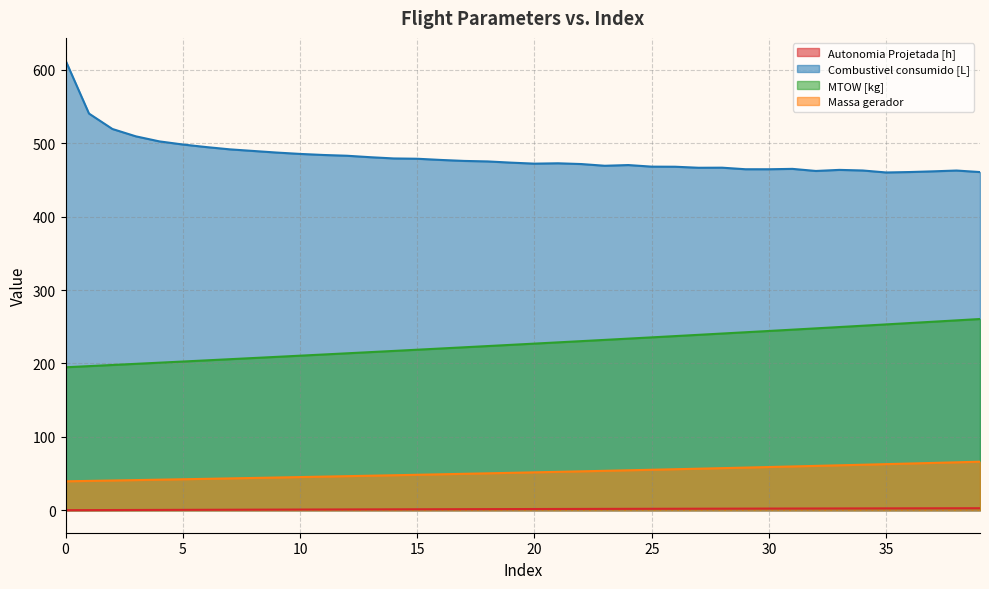

Which category has the lowest value in the Combustivel consumido [L] series?

35